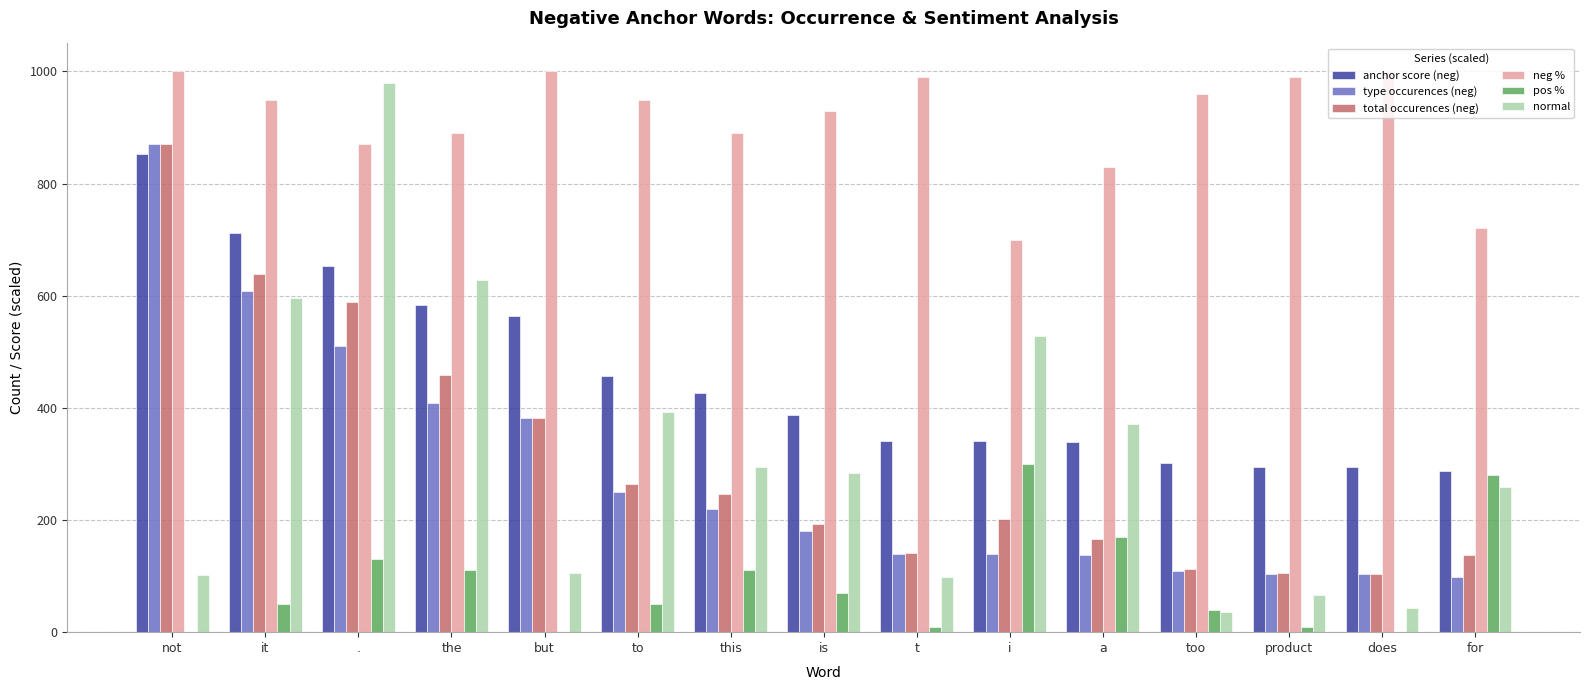

Is the value of neg % at this greater than the value of type occurences (neg) at .?

Yes